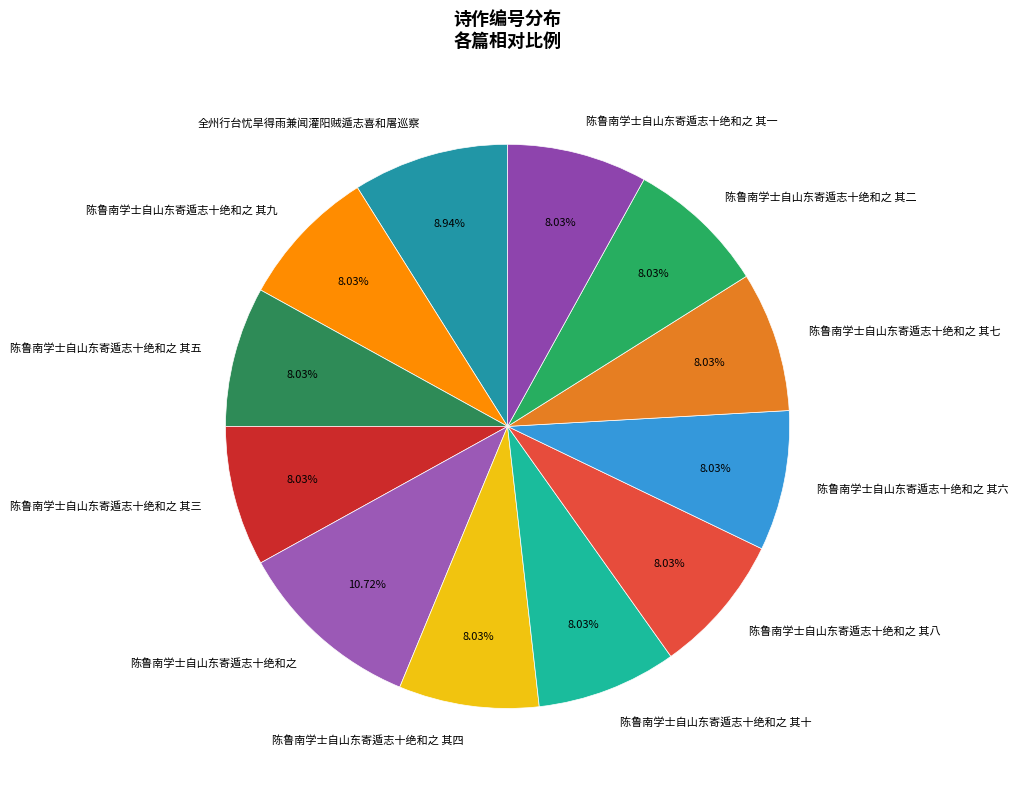

Combined, do 陈鲁南学士自山东寄遁志十绝和之 其六 and 陈鲁南学士自山东寄遁志十绝和之 其五 account for over 50%?

No